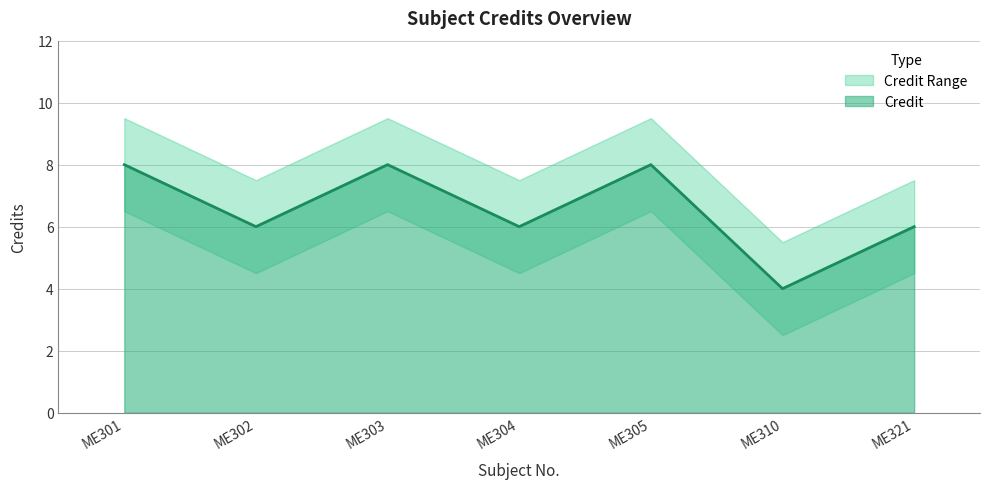

Approximately how many times larger is the value at ME321 compared to ME303?

0.8